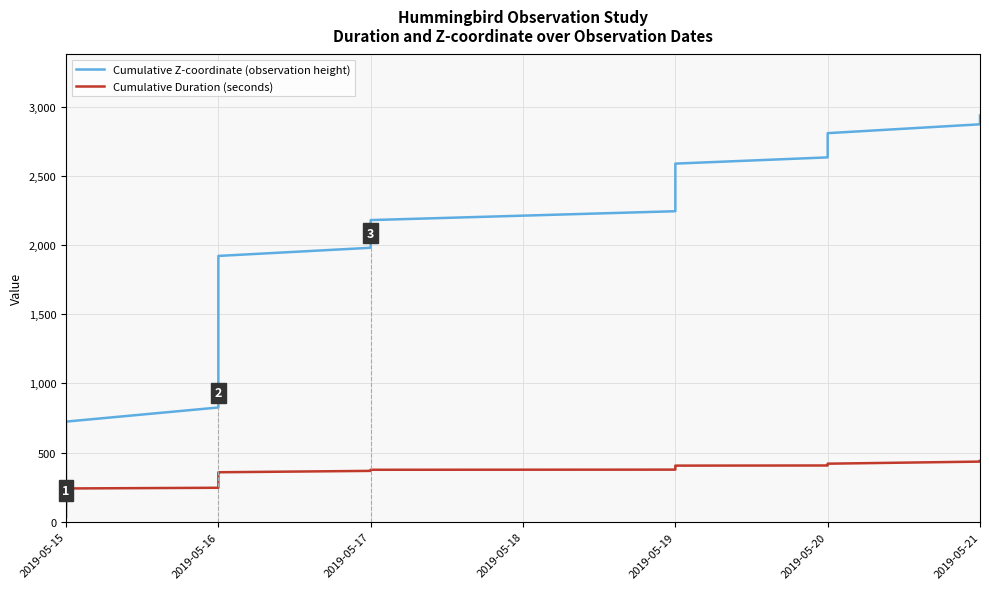

True or false: Cumulative Z-coordinate (observation height) has a value of 2421 at 2019-05-16.

False